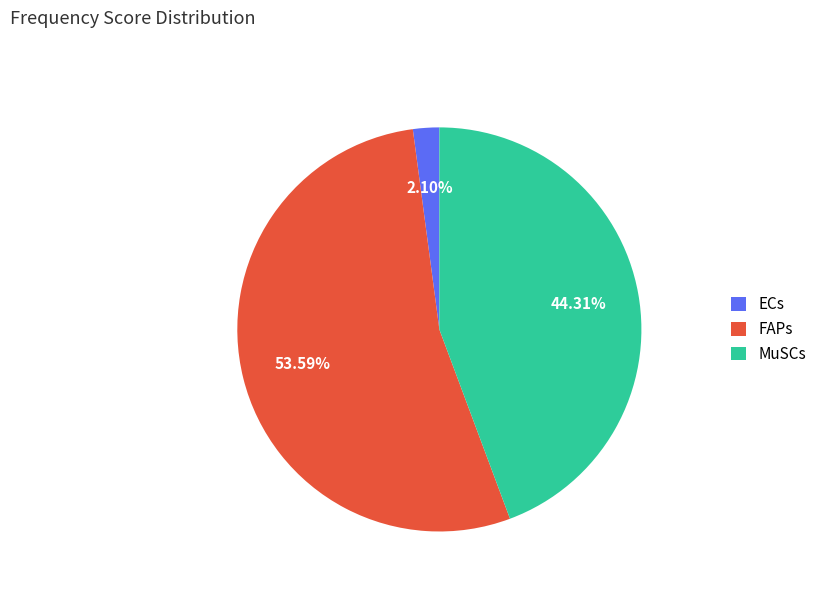

Count the number of slices in the pie.

3